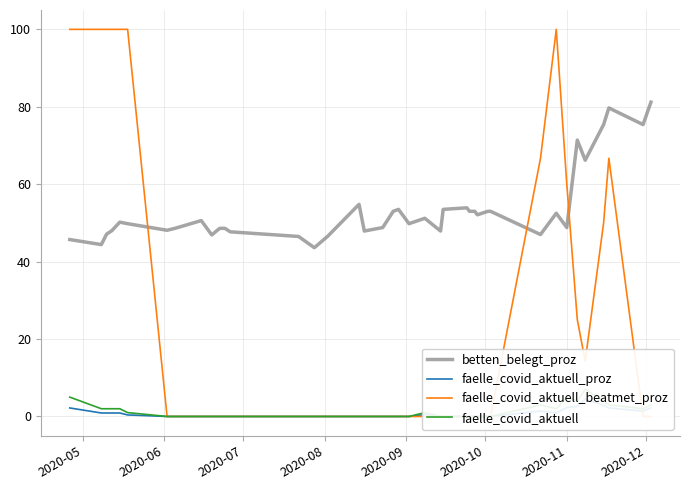

What is the minimum value for betten_belegt_proz?

43.6